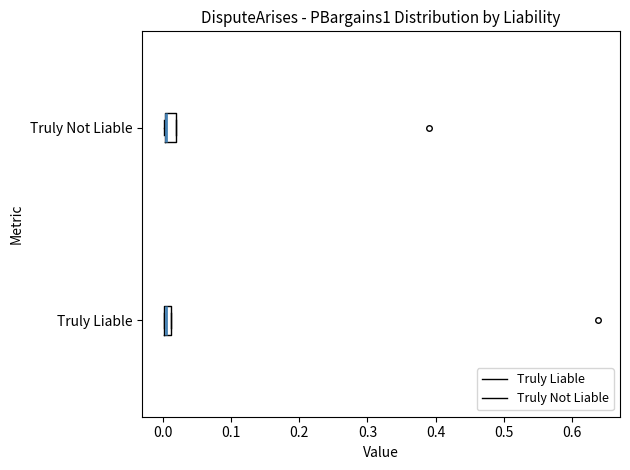

Where is the left edge of the box for Truly Not Liable on the x-axis? The values are not printed on the chart, so give them approximately, as read against the axis.

0.00